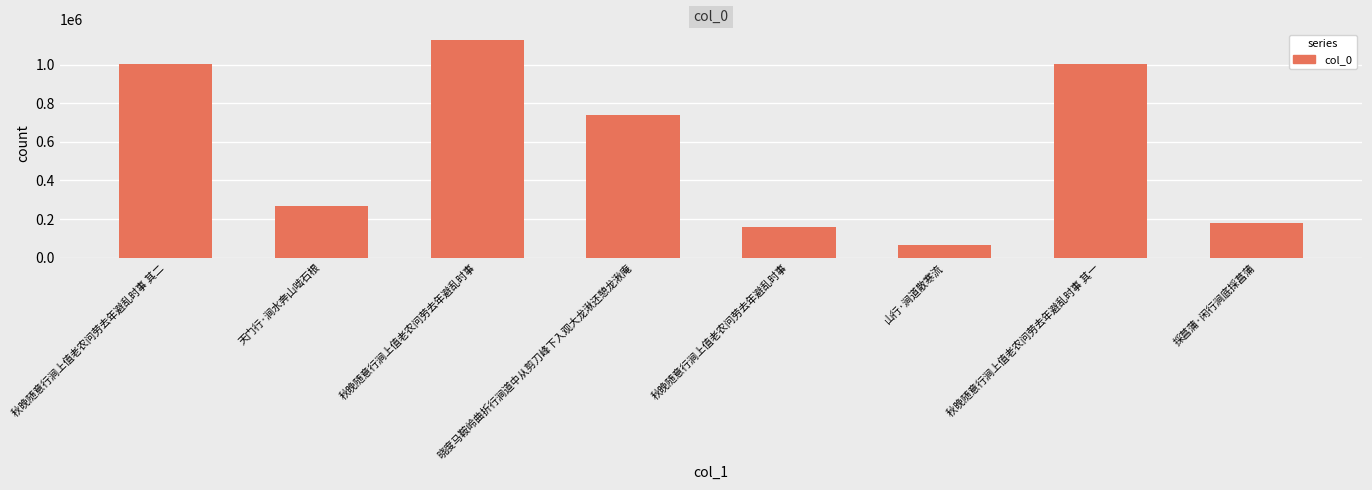

What is the maximum value shown in the chart?

1128317